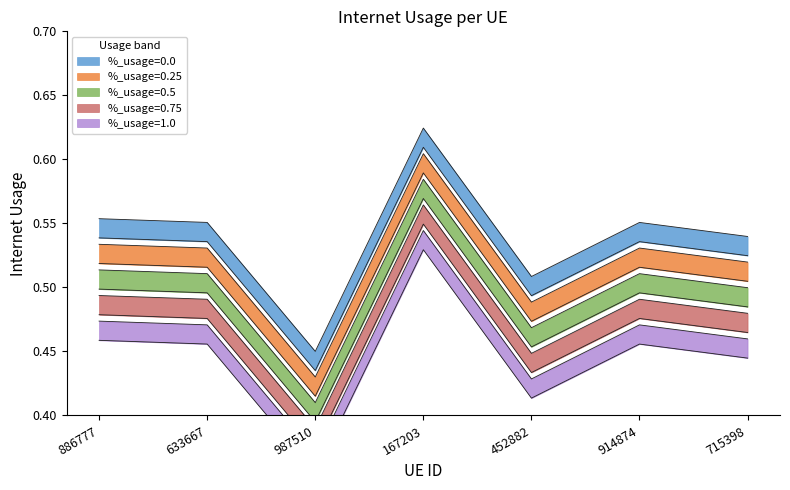

What is the smallest value displayed?

0.4